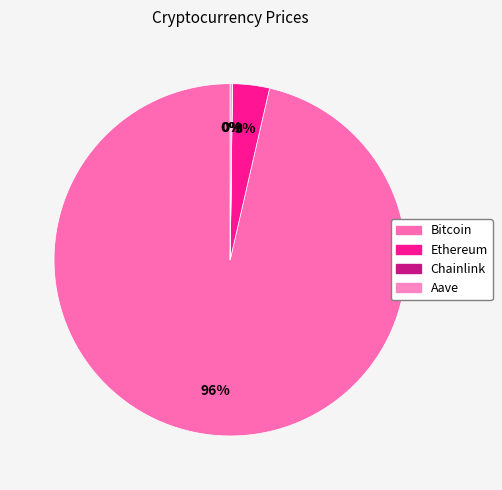

What is the total percentage of Chainlink and Bitcoin?

96.4%